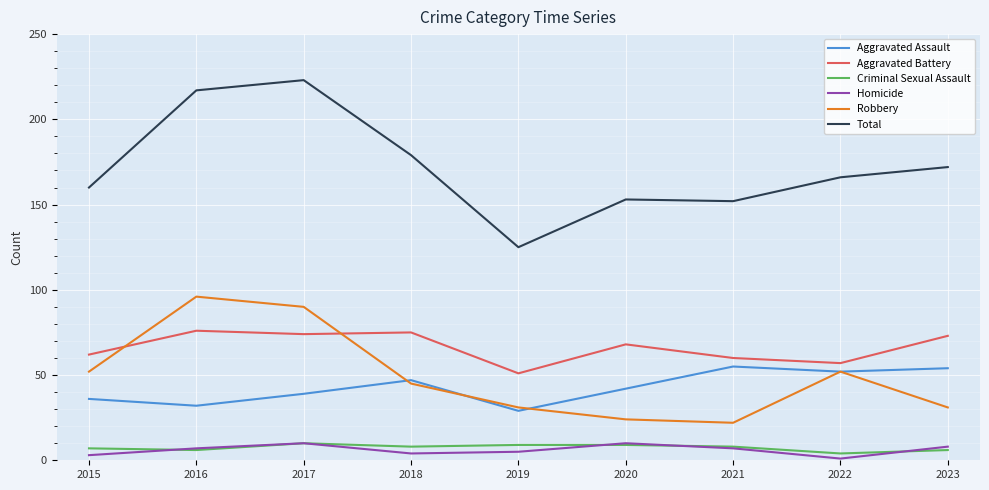

Reading left to right, list all the values displayed in this chart.

Aggravated Assault: 36	32	39	47	29	42	55	52	54
Aggravated Battery: 62	76	74	75	51	68	60	57	73
Criminal Sexual Assault: 7	6	10	8	9	9	8	4	6
Homicide: 3	7	10	4	5	10	7	1	8
Robbery: 52	96	90	45	31	24	22	52	31
Total: 160	217	223	179	125	153	152	166	172